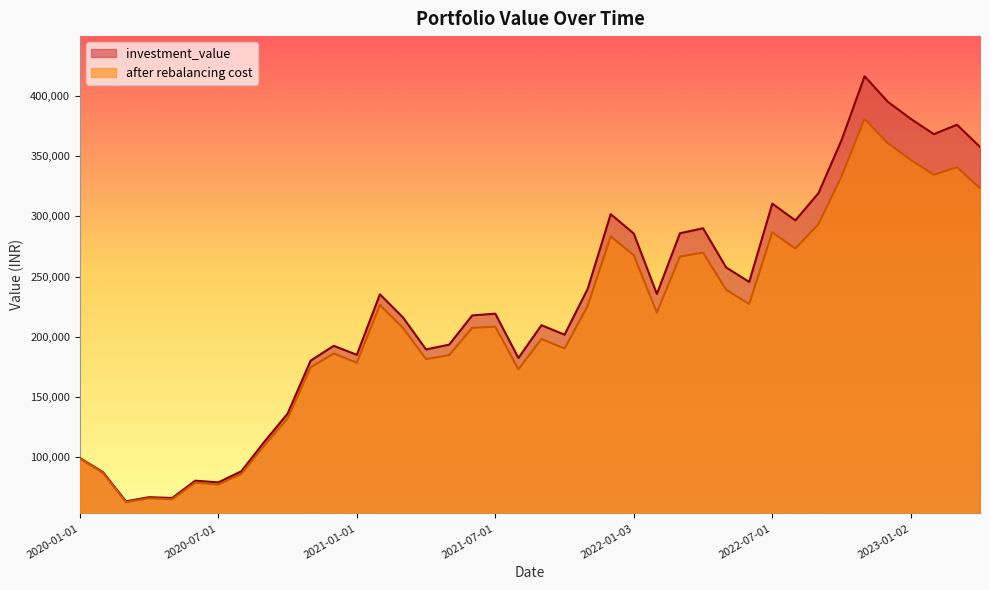

How many data points in after rebalancing cost are above 208413?

20